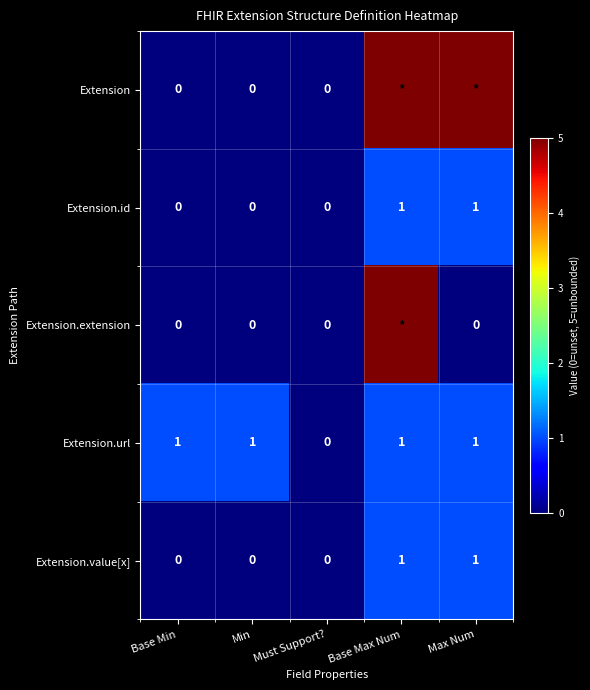

Between Max Num and Base Min, which is larger?

Max Num